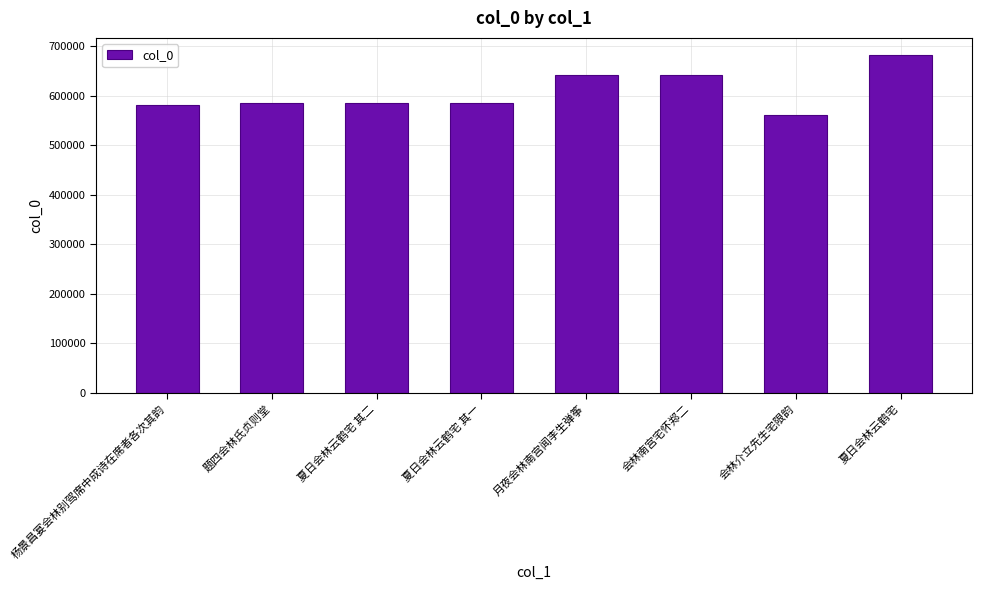

How many distinct data groups are displayed?

1